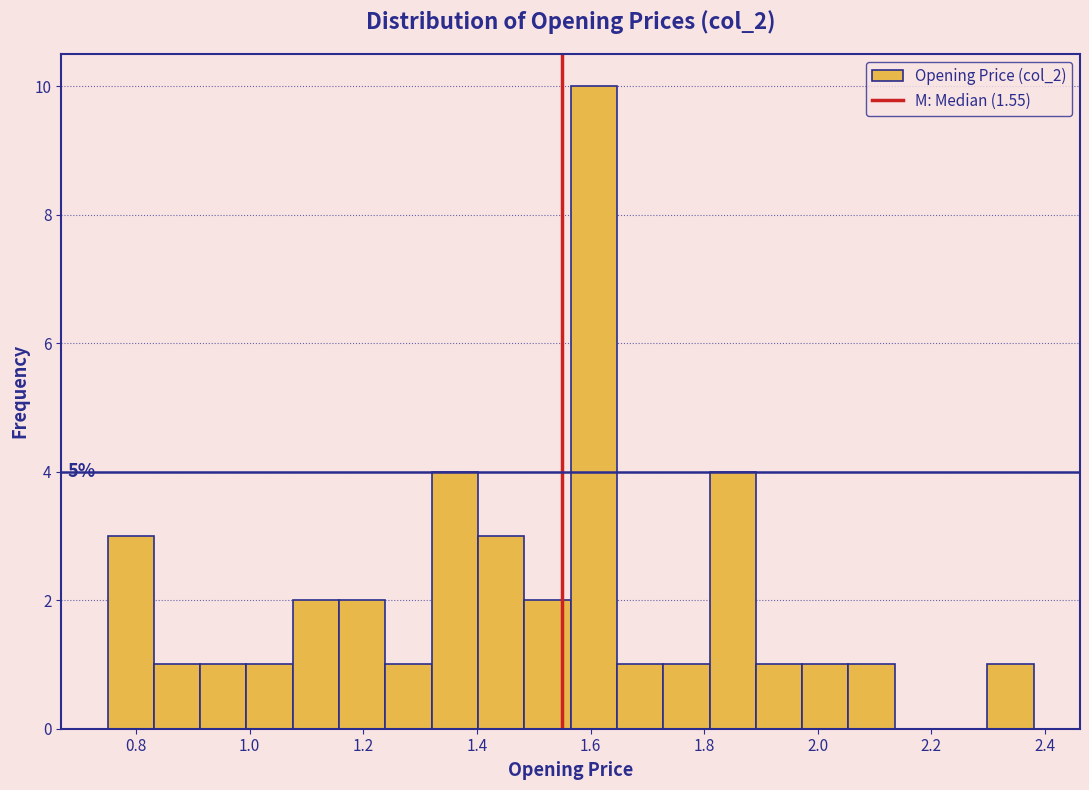

Which range on the x-axis has the tallest bar?

1.56 to 1.64